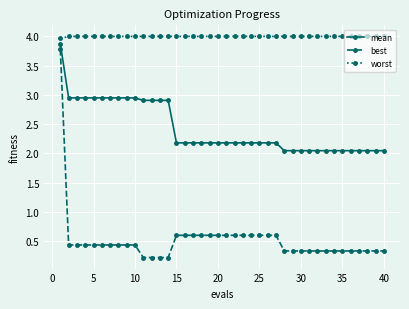

How many lines are shown in the chart?

3